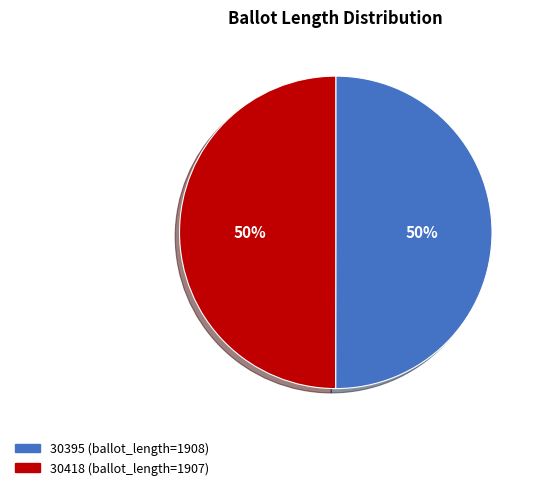

How many segments does this pie chart have?

2